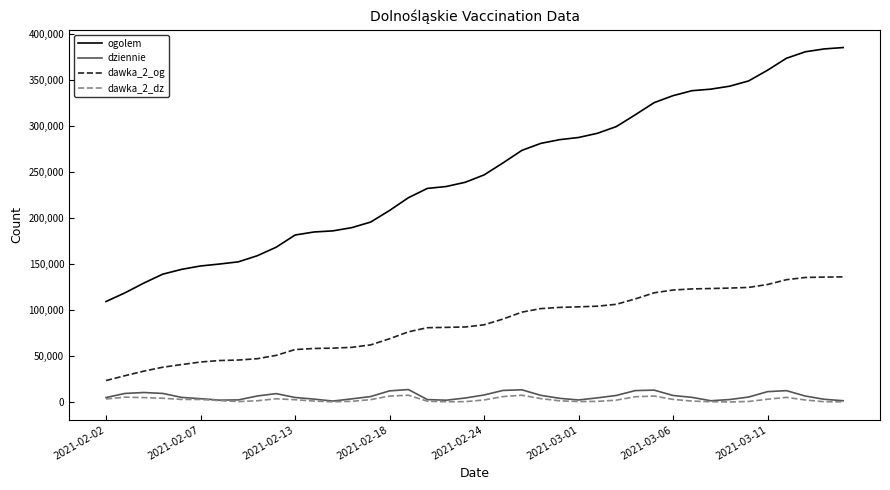

Which series has the largest total across all categories?

ogolem